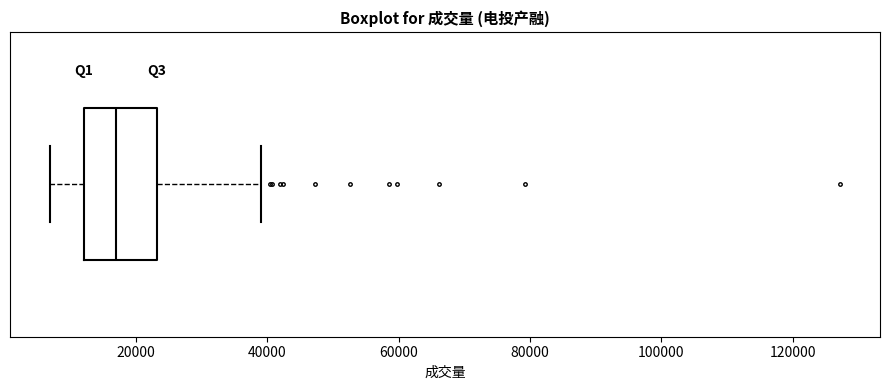

Transcribe this box plot: give where the median line is, the range the box spans, and where the two whiskers end, as read against the x-axis. The values are not printed on the chart, so give them approximately, as read against the axis.

median 18000, box 12000 to 24000, whiskers 6000 to 40000